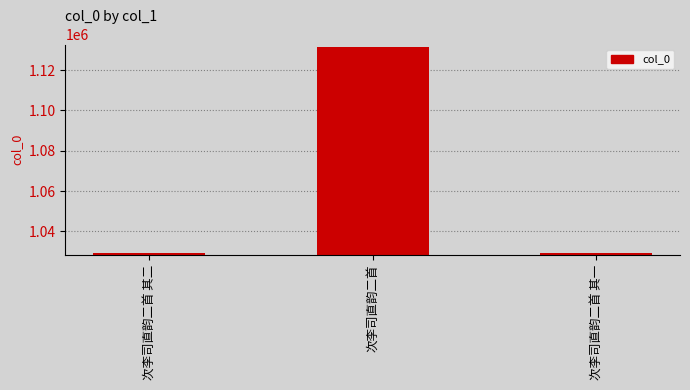

The value at 次李司直韵二首 其二 is 1029292. True or false?

True